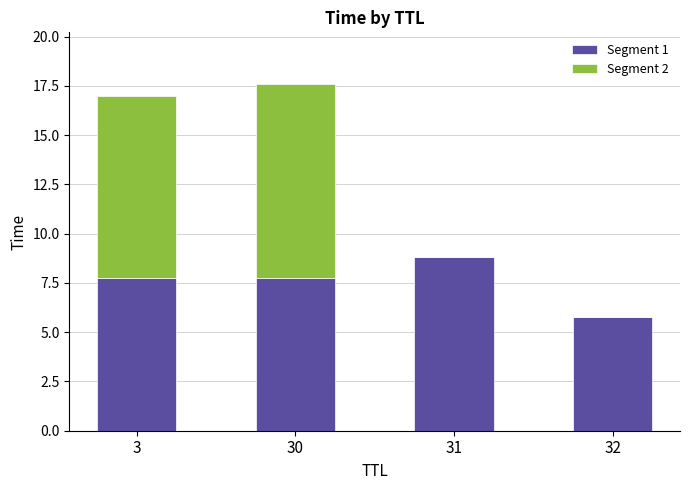

Does the chart contain stacked bars?

Yes